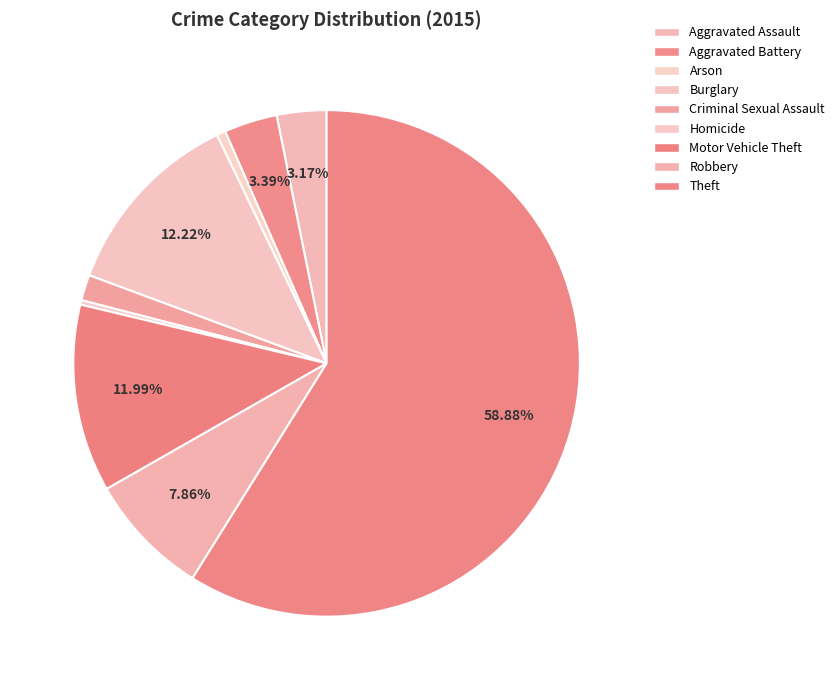

What portion of the pie excludes Homicide?

99.7%